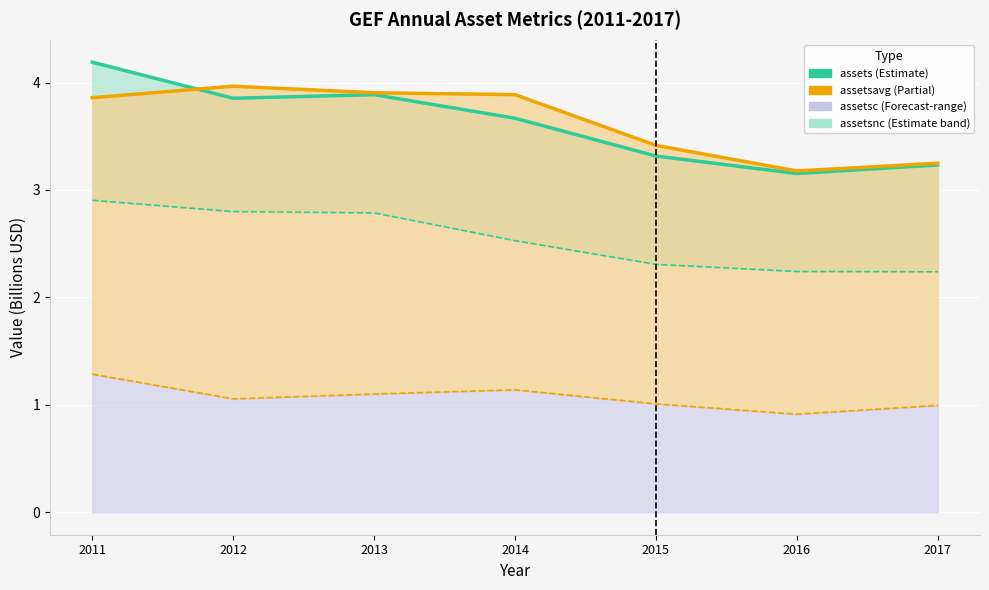

Does the chart display data point markers on the line(s)?

No